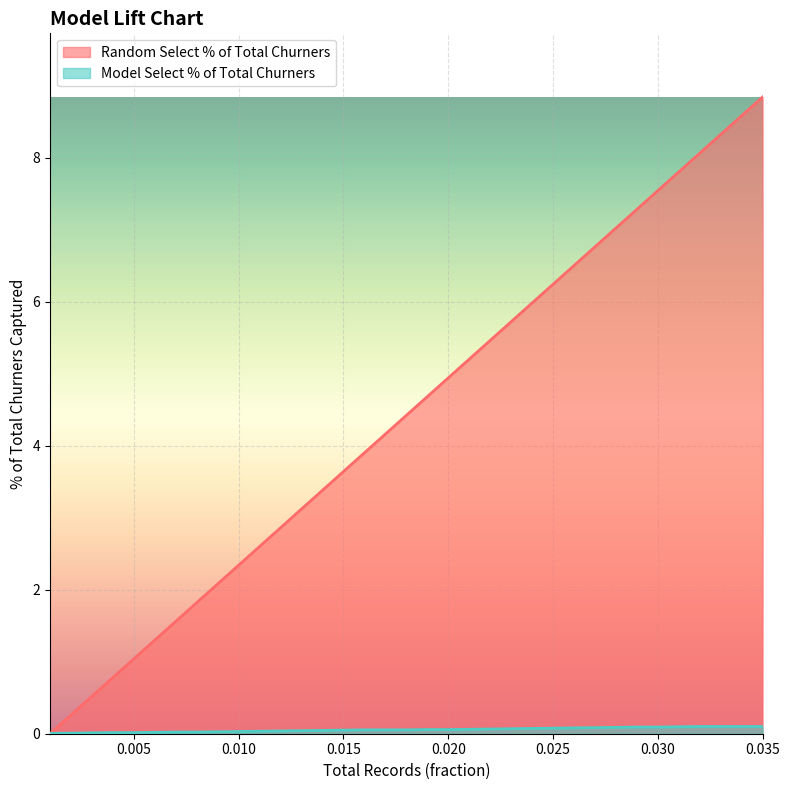

At 0.013, list the series in order from smallest to largest.

Model Select % of Total Churners, Random Select % of Total Churners